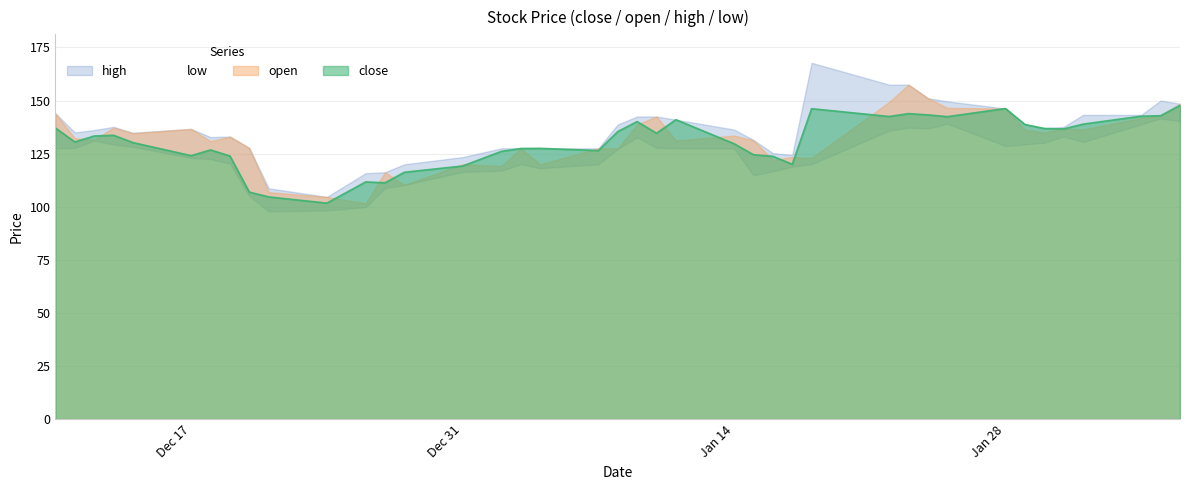

At 2018-12-11, list the series in order from largest to smallest.

high, open, close, low